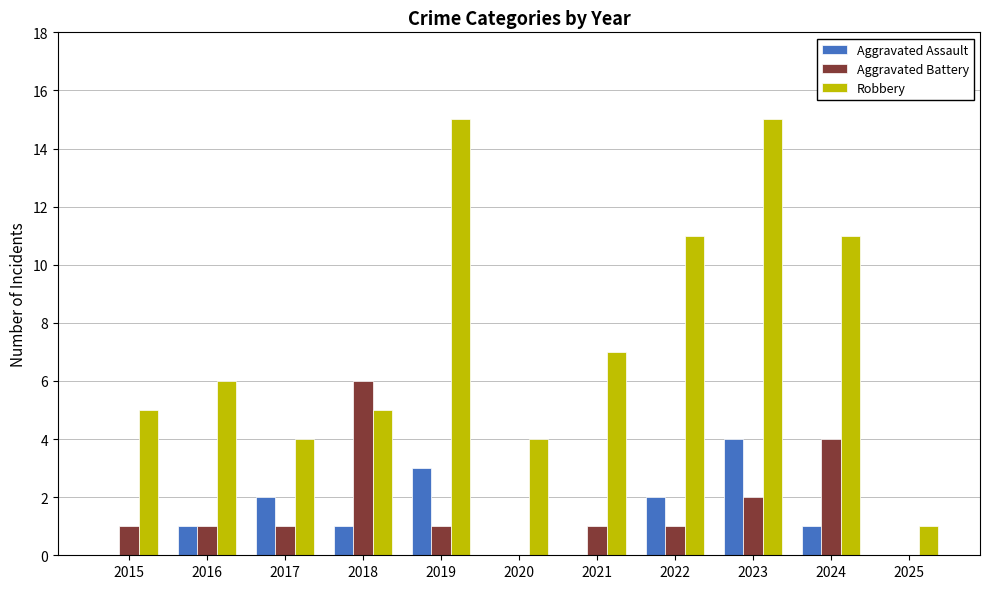

Count the number of data series in this chart.

3